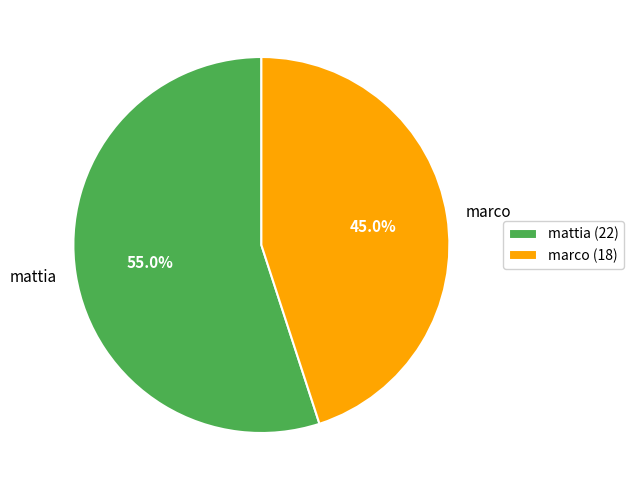

How many slices are in this pie chart?

2